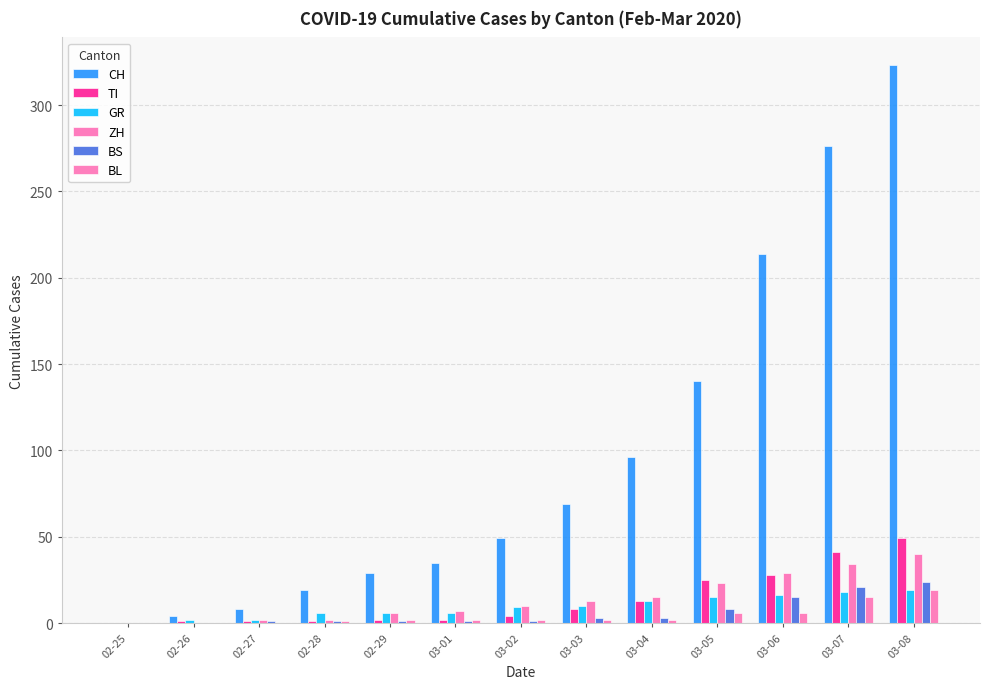

What are all the series names shown in the legend?

CH, TI, GR, ZH, BS, BL